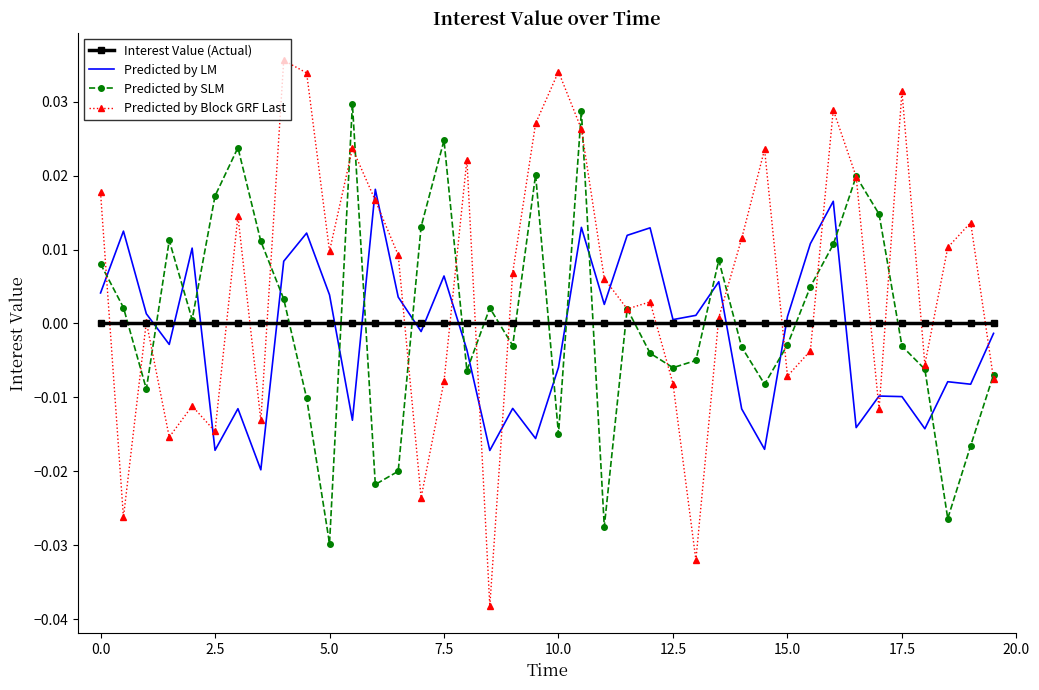

What are all the series names shown in the legend?

Interest Value (Actual), Predicted by LM, Predicted by SLM, Predicted by Block GRF Last